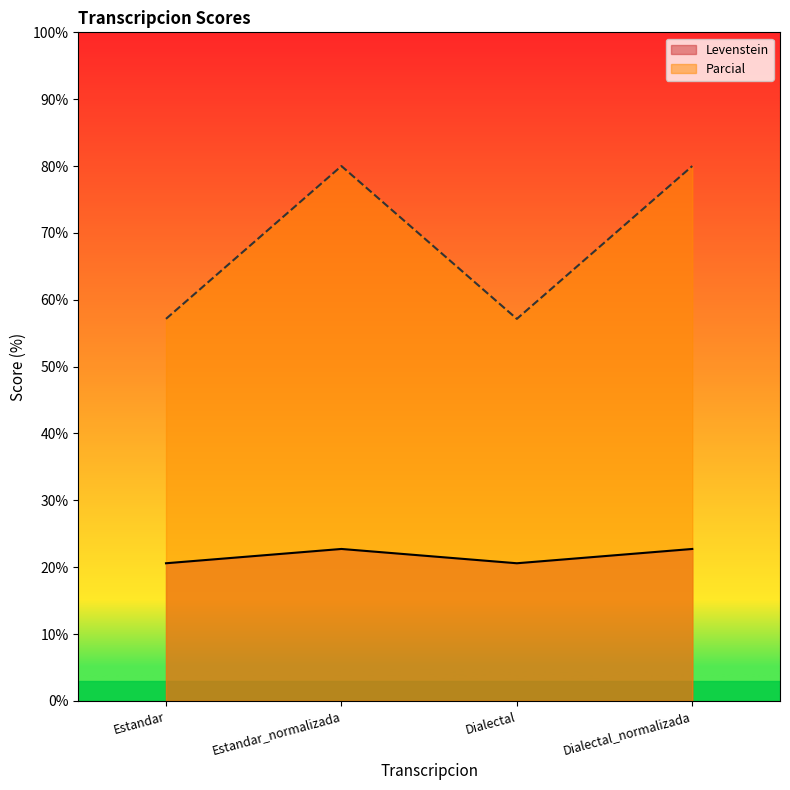

List the labels in order of Parcial value, largest first.

Estandar_normalizada, Dialectal_normalizada, Estandar, Dialectal